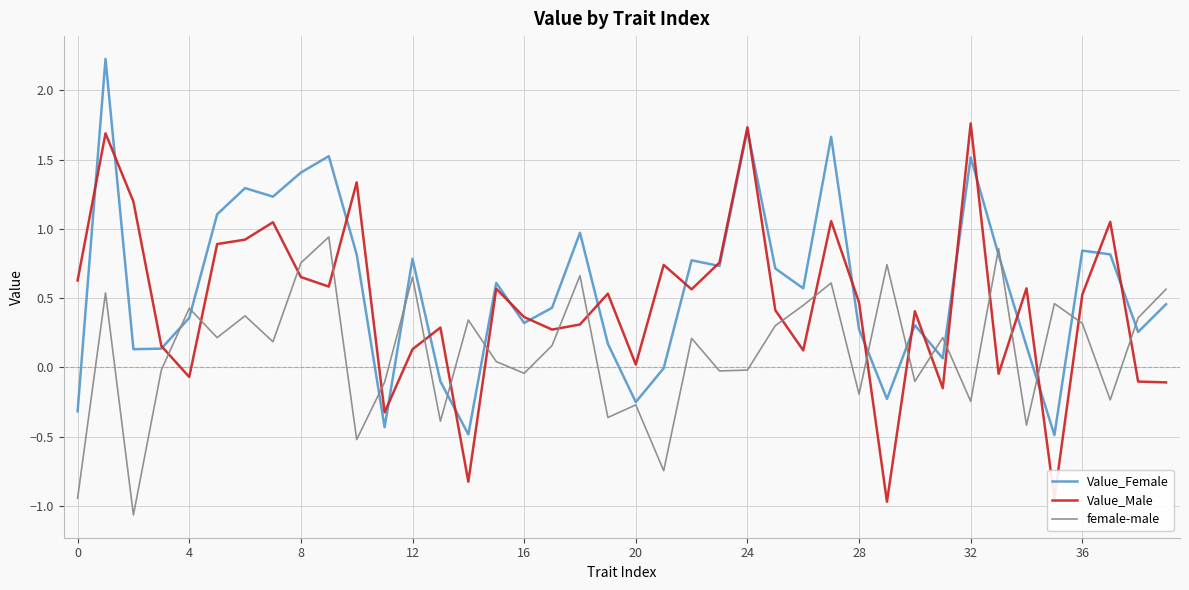

What is the lowest value of the Value_Male series?

-1.0